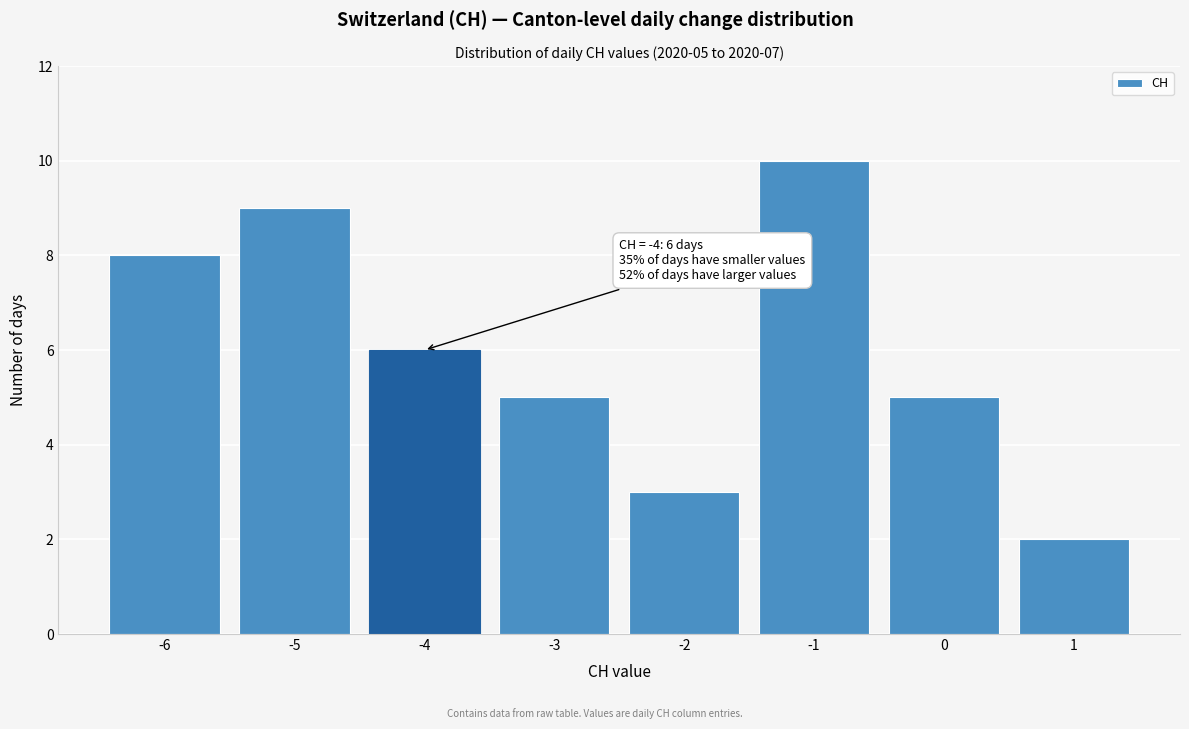

Which range on the x-axis has the tallest bar?

-1.5 to -0.5